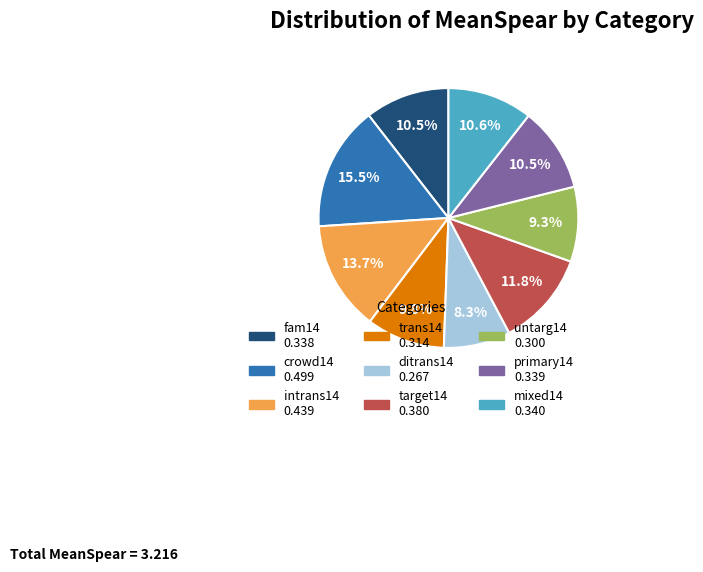

What portion of the pie excludes fam14?

89.5%